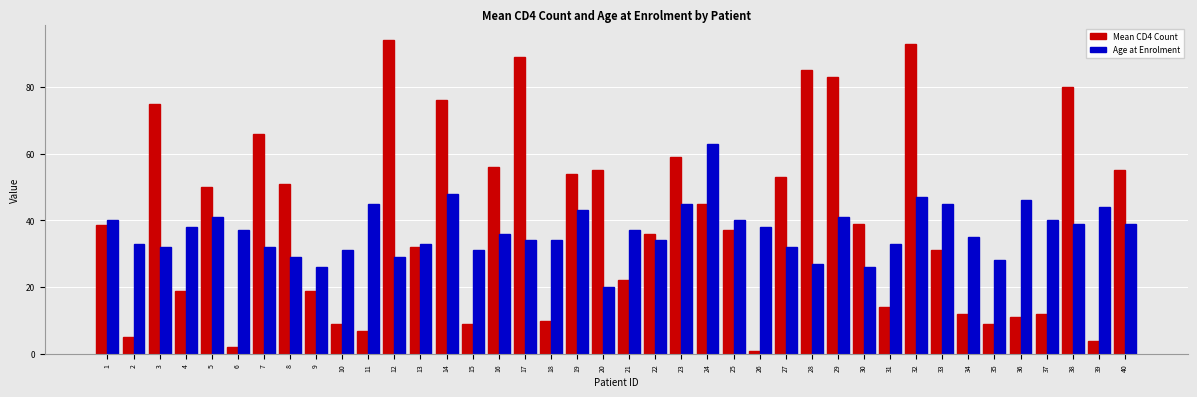

Reading left to right, transcribe all the data shown in this chart.

Mean CD4 Count: 1=38.5	2=5.0	3=75.0	4=19.0	5=50.0	6=2.0	7=66.0	8=51.0	9=19.0	10=9.0	11=7.0	12=94.0	13=32.0	14=76.0	15=9.0	16=56.0	17=89.0	18=10.0	19=54.0	20=55.0	21=22.0	22=36.0	23=59.0	24=45.0	25=37.0	26=1.0	27=53.0	28=85.0	29=83.0	30=39.0	31=14.0	32=93.0	33=31.0	34=12.0	35=9.0	36=11.0	37=12.0	38=80.0	39=4.0	40=55.0
Age at Enrolment: 1=40.0	2=33.0	3=32.0	4=38.0	5=41.0	6=37.0	7=32.0	8=29.0	9=26.0	10=31.0	11=45.0	12=29.0	13=33.0	14=48.0	15=31.0	16=36.0	17=34.0	18=34.0	19=43.0	20=20.0	21=37.0	22=34.0	23=45.0	24=63.0	25=40.0	26=38.0	27=32.0	28=27.0	29=41.0	30=26.0	31=33.0	32=47.0	33=45.0	34=35.0	35=28.0	36=46.0	37=40.0	38=39.0	39=44.0	40=39.0